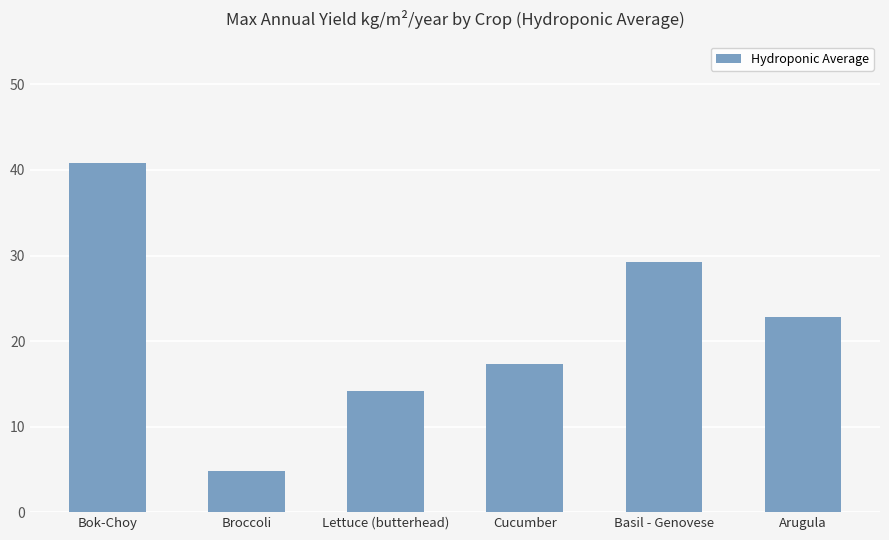

Rank the categories by value from lowest to highest.

Broccoli, Lettuce (butterhead), Cucumber, Arugula, Basil - Genovese, Bok-Choy